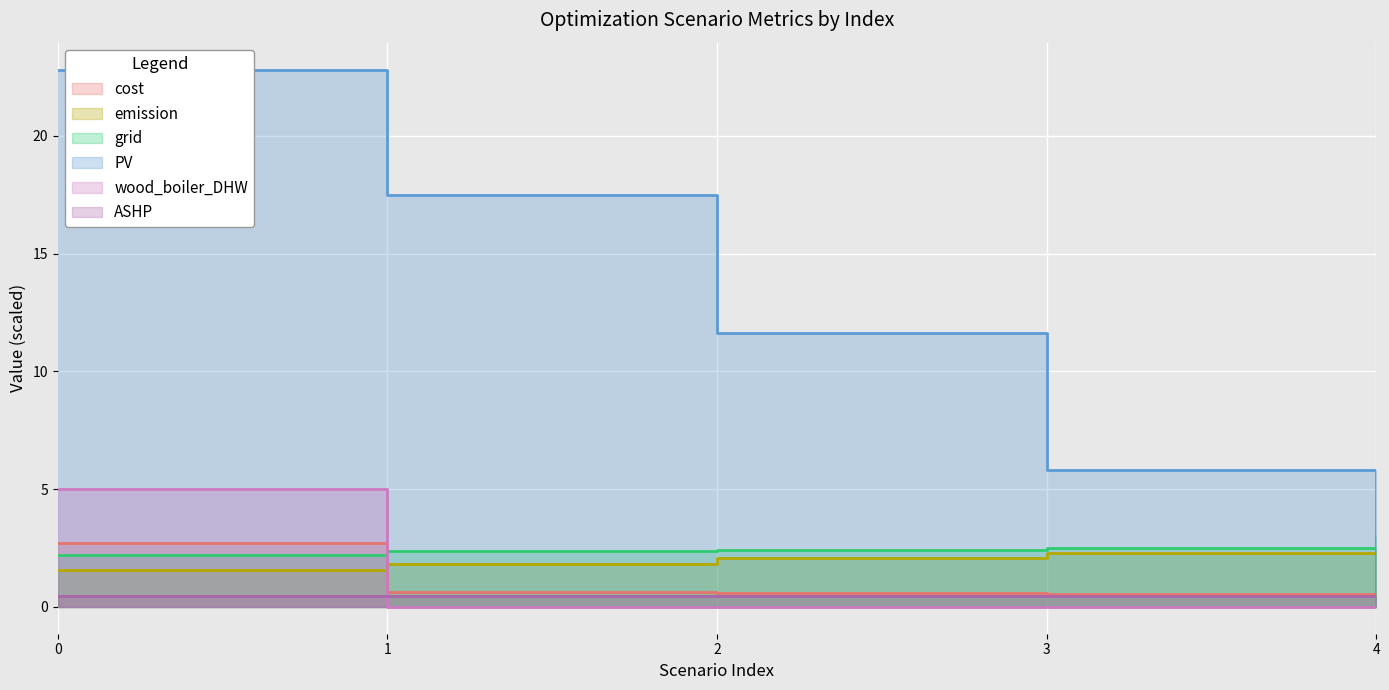

Which series has the widest spread of values?

PV